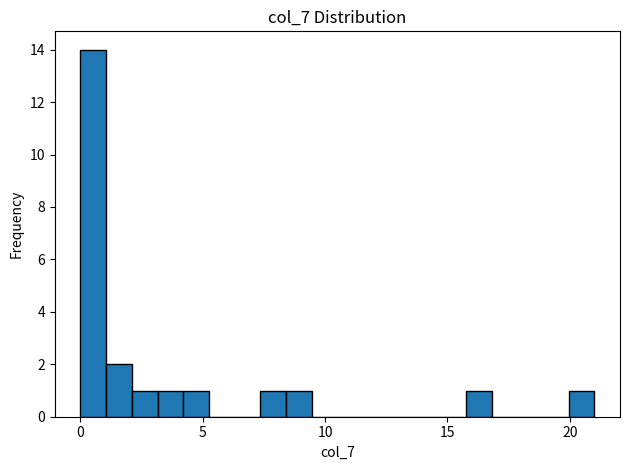

Read against the x-axis, roughly where is the centre of the tallest bar?

0.5